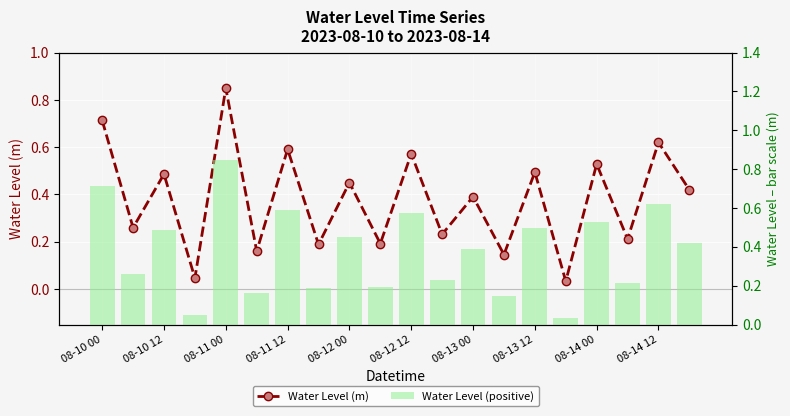

What position from the right is 08-14 00?

4